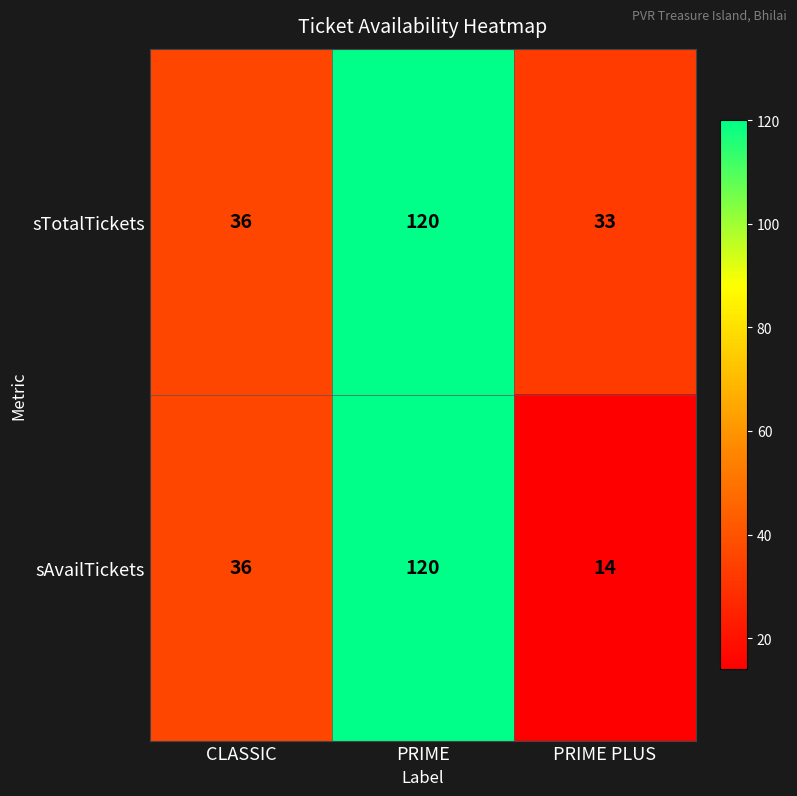

How many data points does each series have?

3